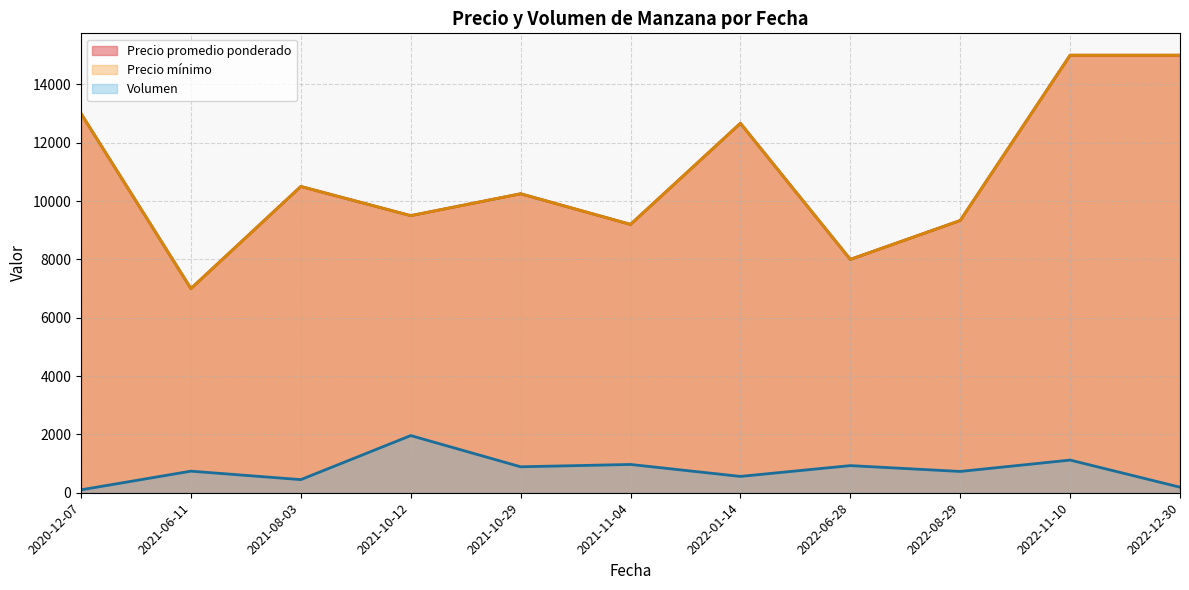

How many lines are shown in the chart?

3